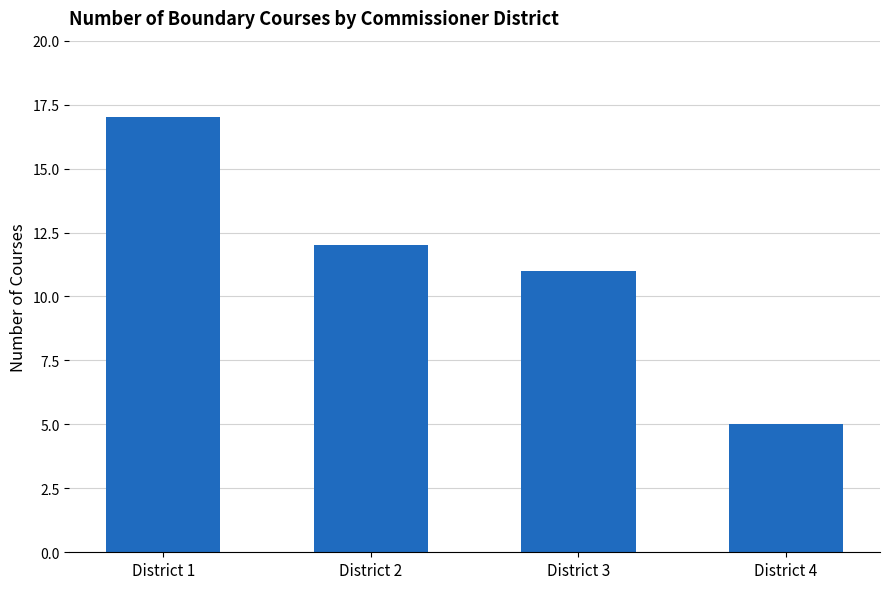

What value does the data have at District 1, to the nearest 5?

15